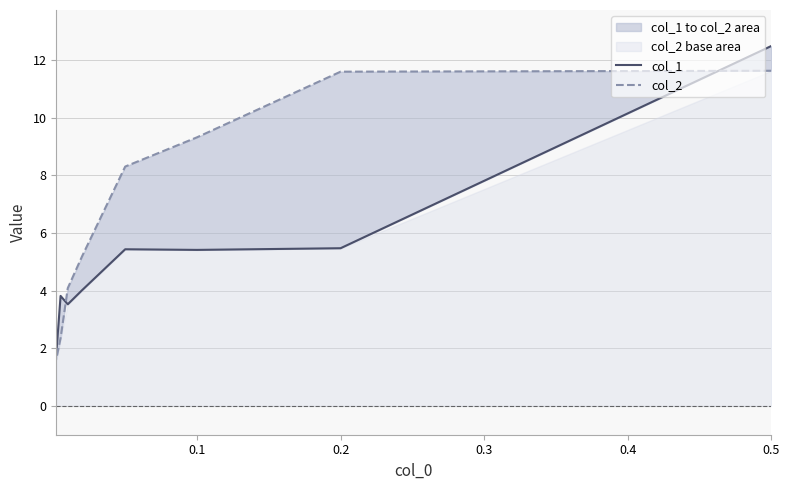

Count the number of data series in this chart.

2